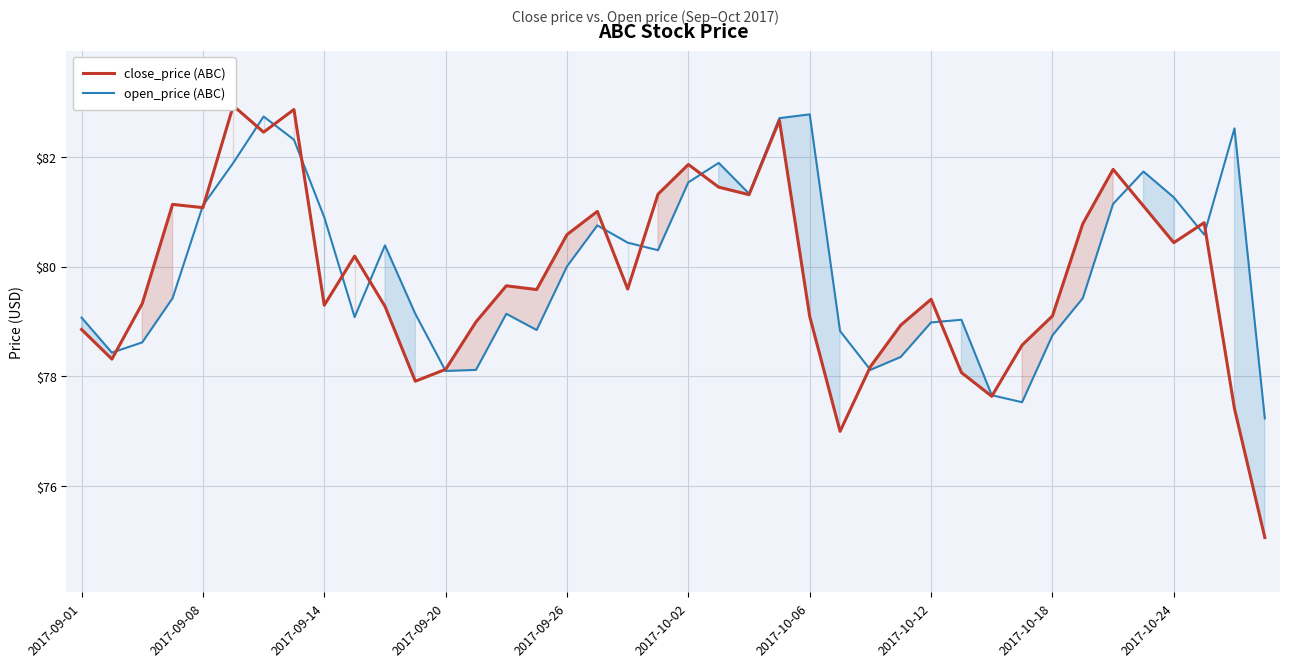

How many lines are shown in the chart?

2